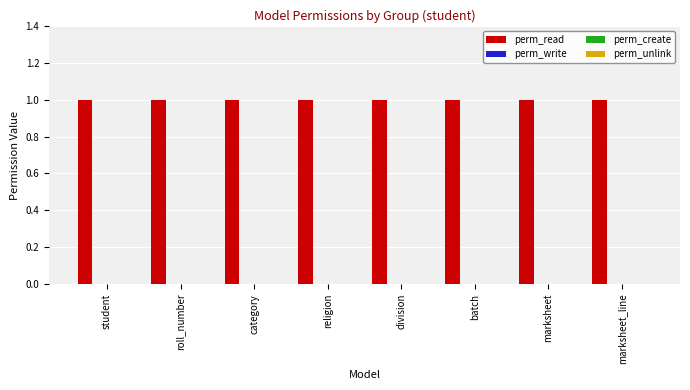

What is the spread (max minus min) of values at batch?

1